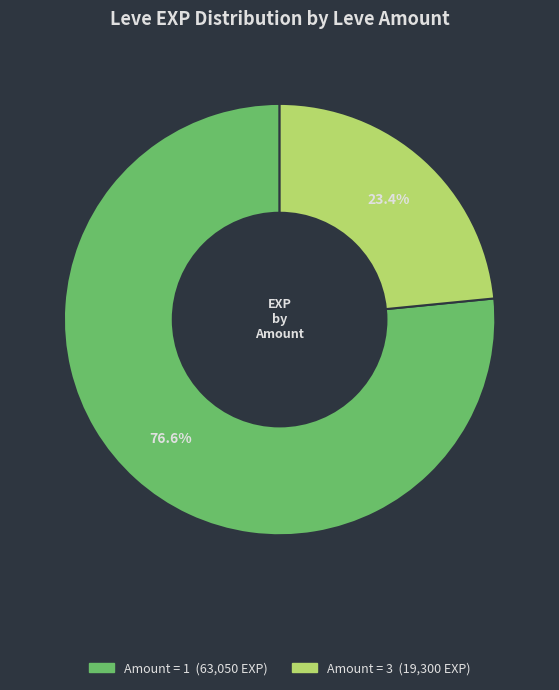

Count the number of slices in the pie.

2